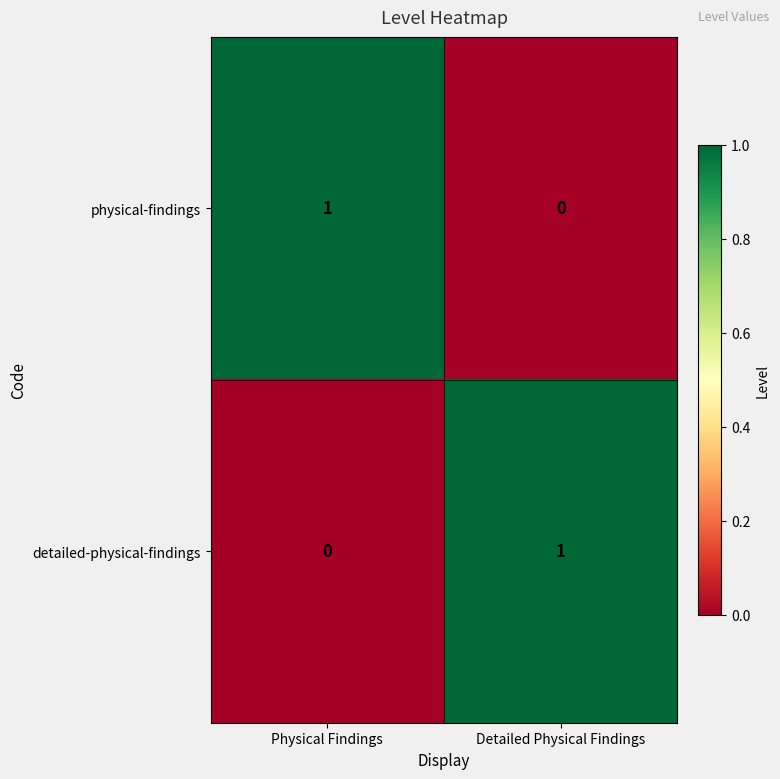

What is the total value across all series at Physical Findings?

1